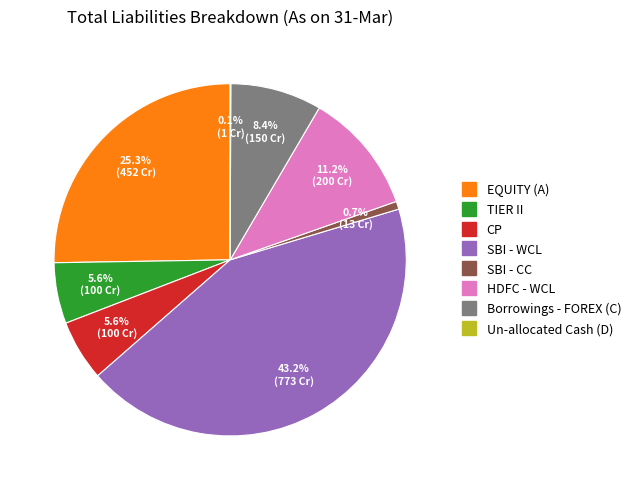

What percentage is NOT represented by TIER II?

94.4%